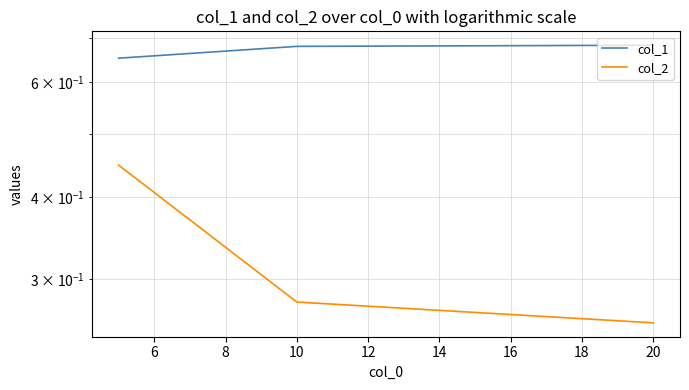

What are all the series names shown in the legend?

col_1, col_2